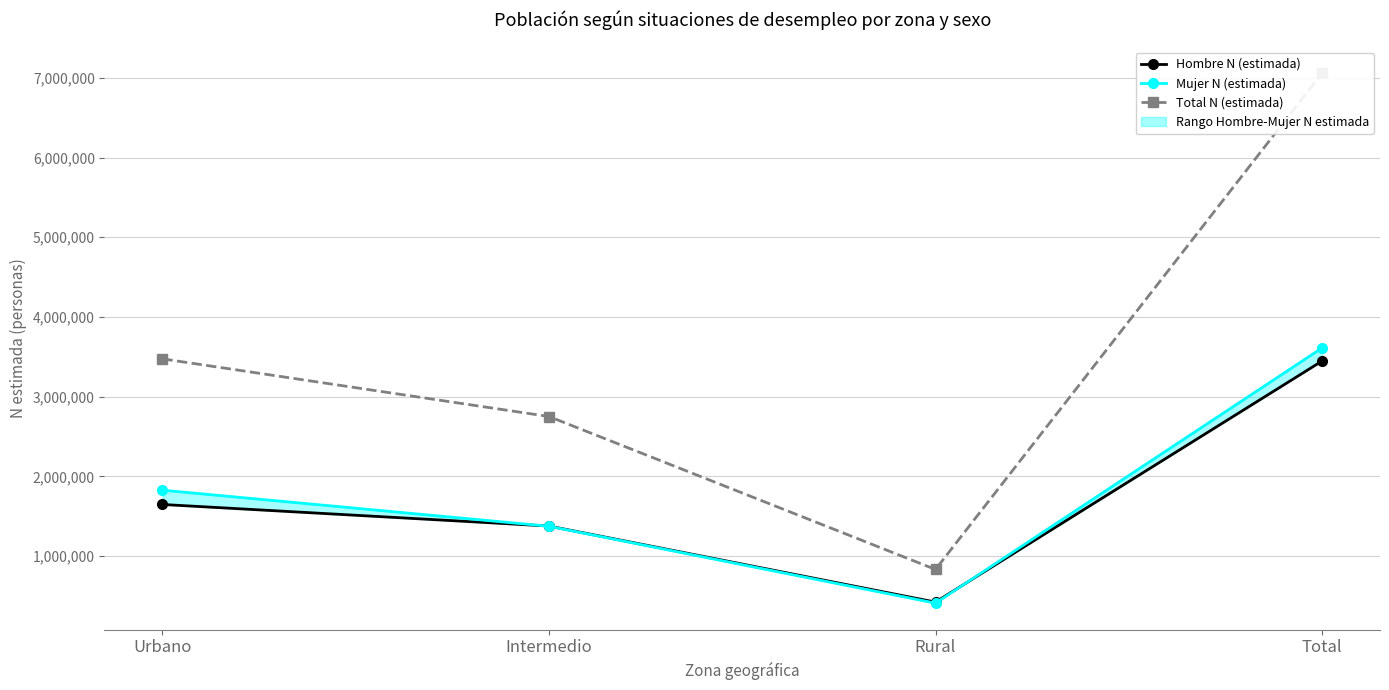

What position from the right is Total?

1